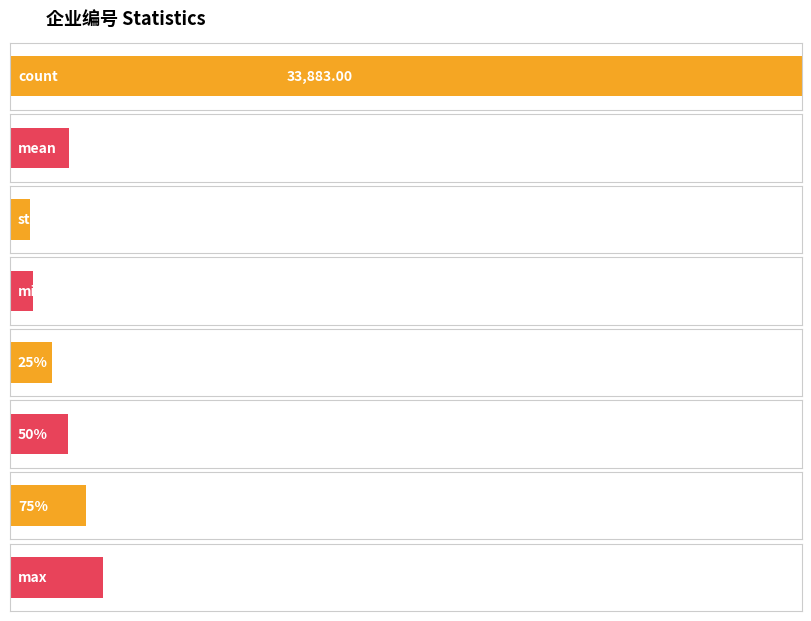

List the labels in order of value, smallest first.

std, min, 25%, 50%, mean, 75%, max, count